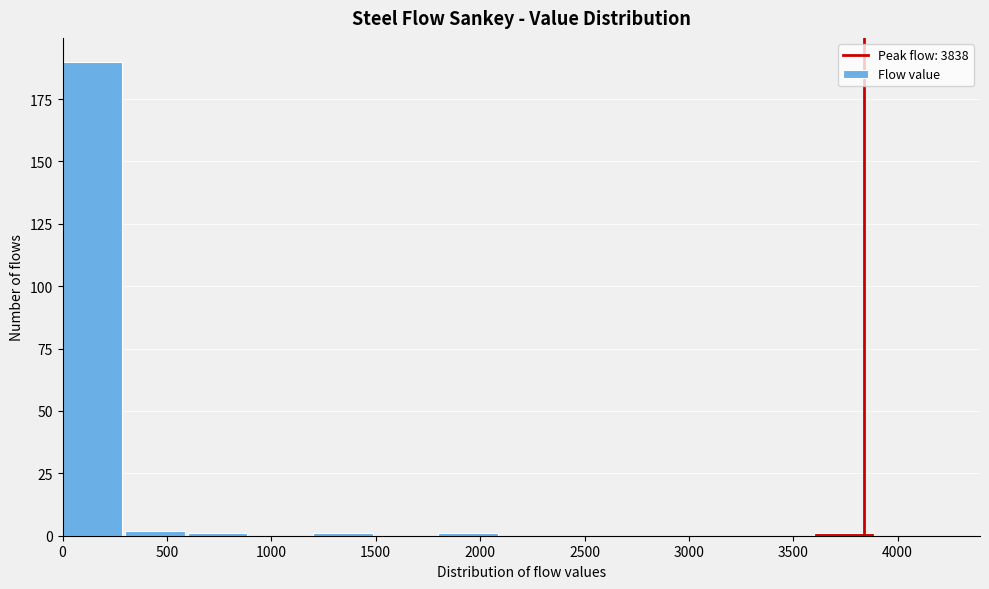

Reading left to right, transcribe this chart: for each bar, give the range it covers on the x-axis and its height. The values are not printed on the chart, so give them approximately, as read against the axis.

0 to 300: 190
300 to 600: under 5
600 to 900: under 5
900 to 1200: 0
1200 to 1500: under 5
1500 to 1800: 0
1800 to 2100: under 5
2100 to 2400: 0
2400 to 2700: 0
2700 to 3000: 0
3000 to 3300: 0
3300 to 3600: 0
3600 to 3900: under 5
3900 to 4200: 0